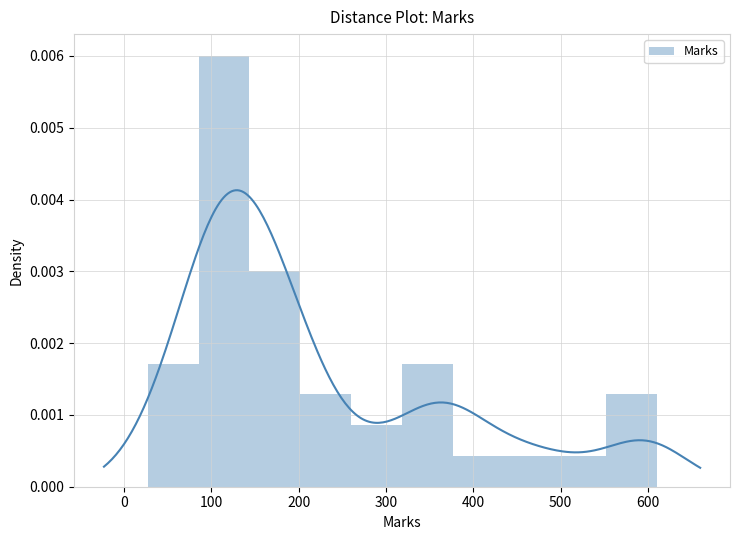

What is the label of the 8th bar from the right?

200